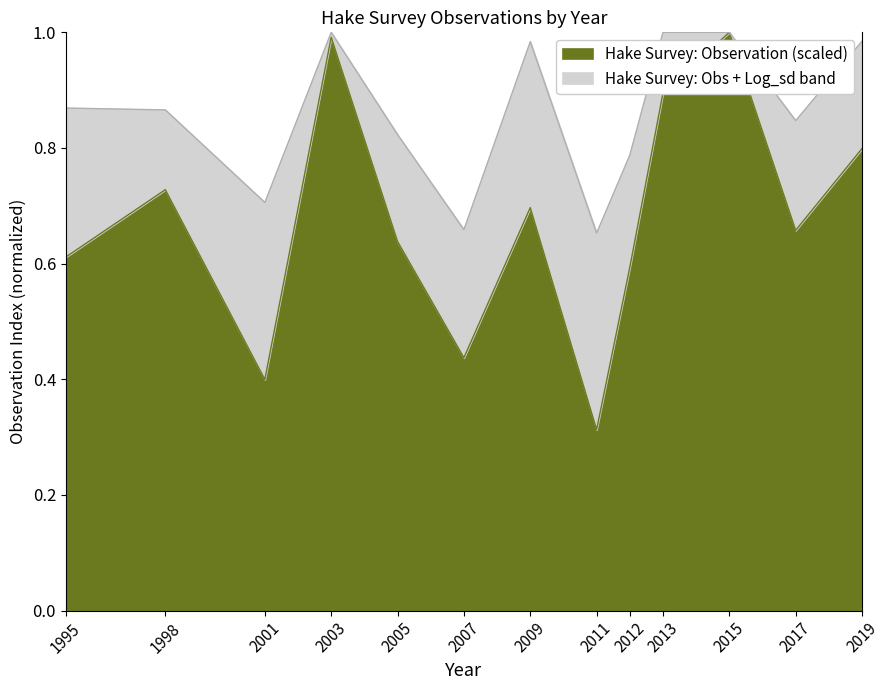

What is the average value?

0.7